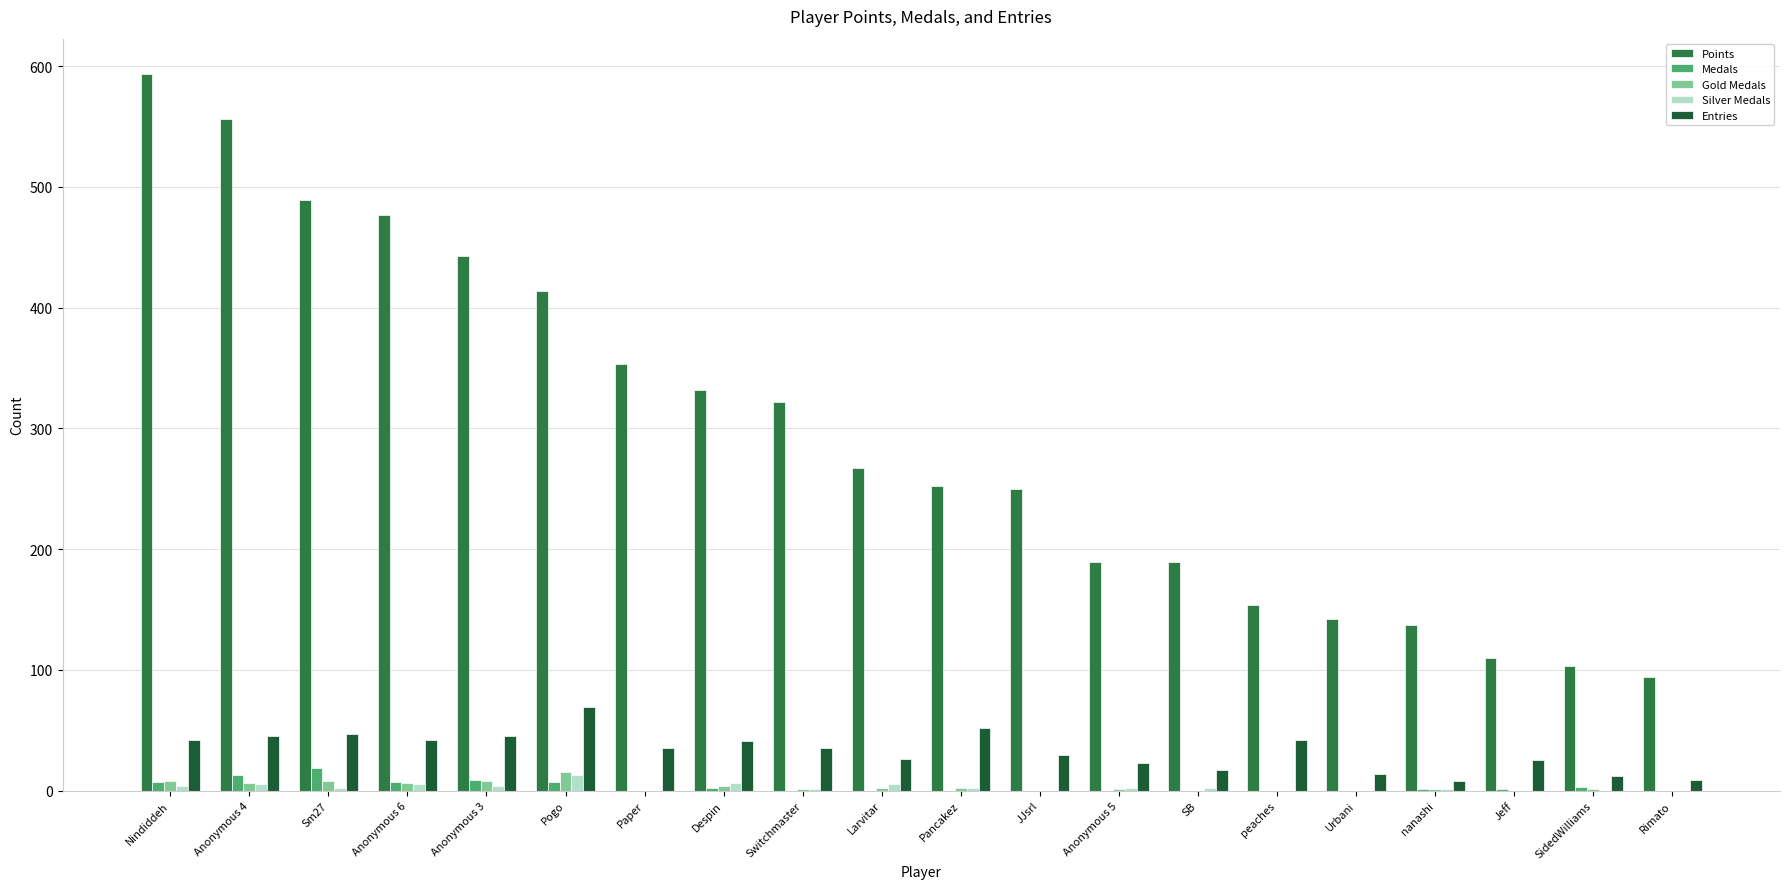

How many categories are shown in the chart?

20